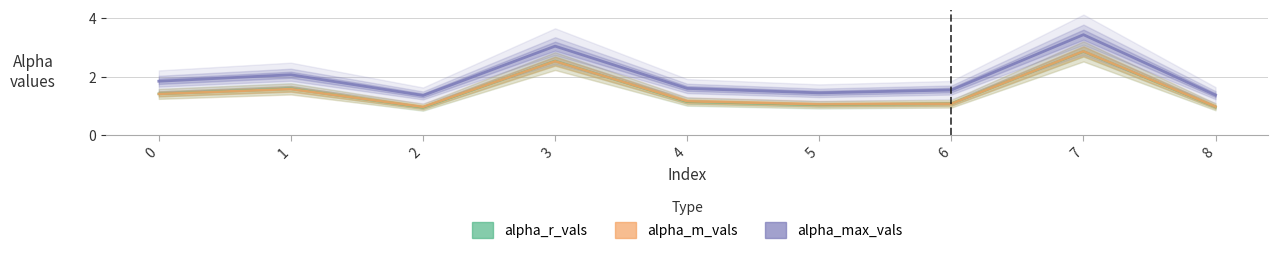

Where is alpha_m_vals nearest to the value 1?

8